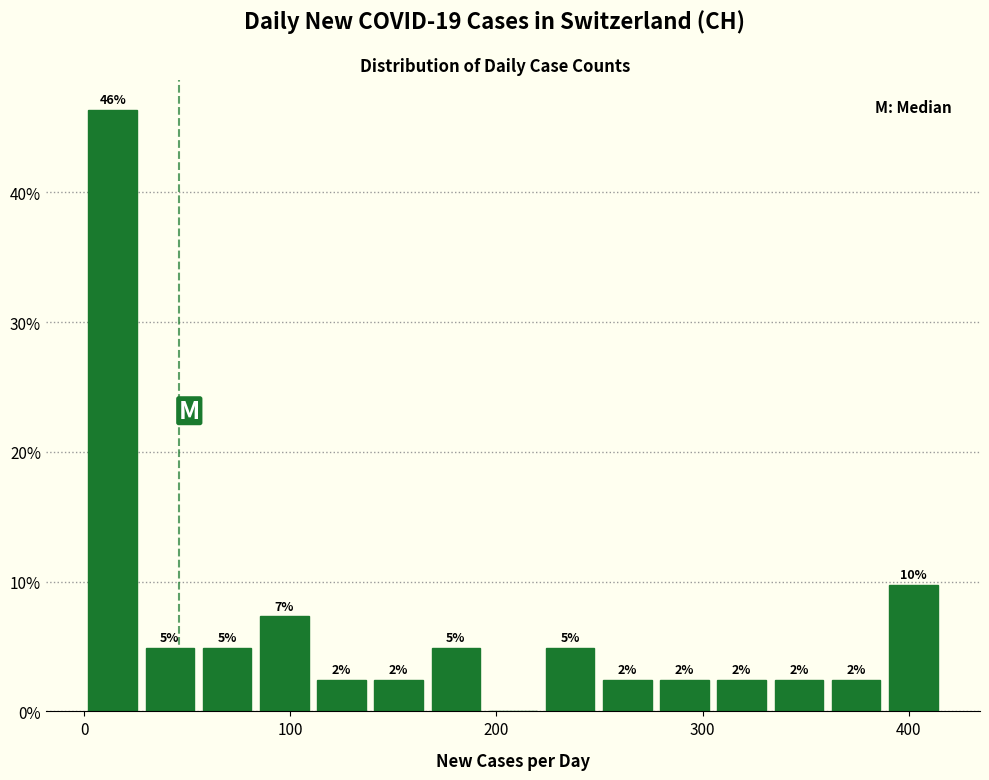

Read against the x-axis, roughly where is the centre of the tallest bar?

10